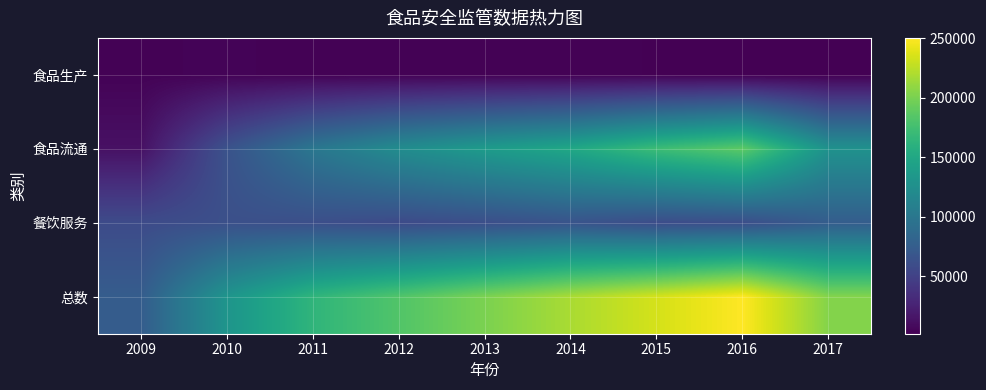

Count the number of data series in this chart.

4